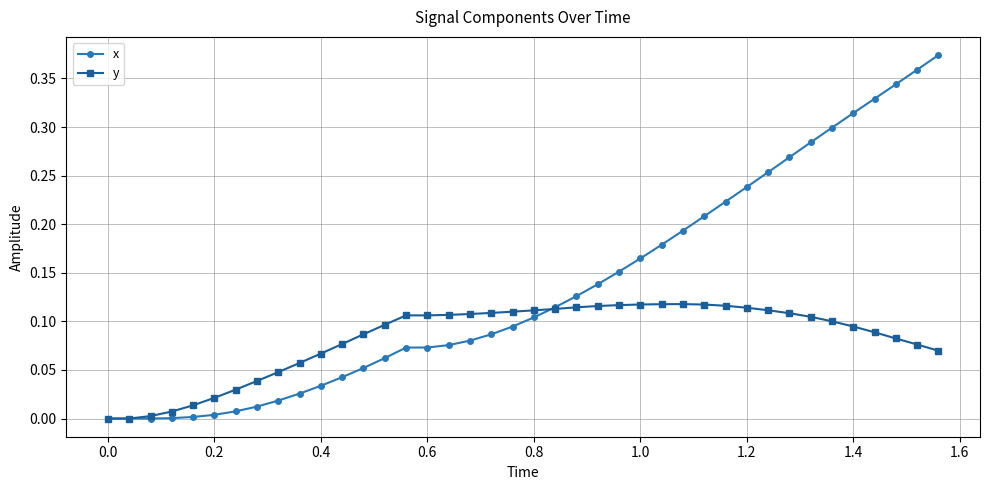

Which series has the largest total across all categories?

x